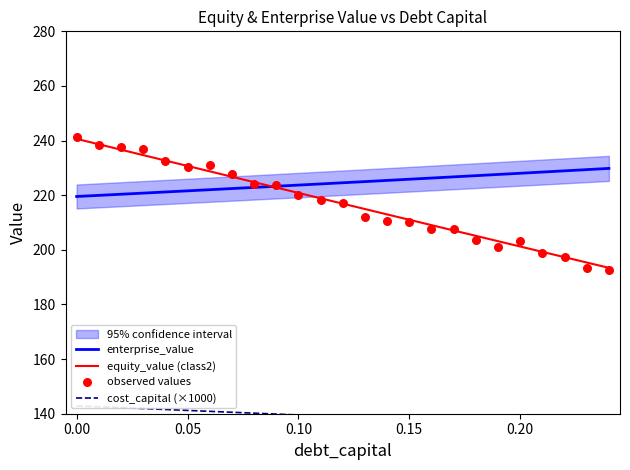

What is the highest value of the equity_value (class2) series?

240.6